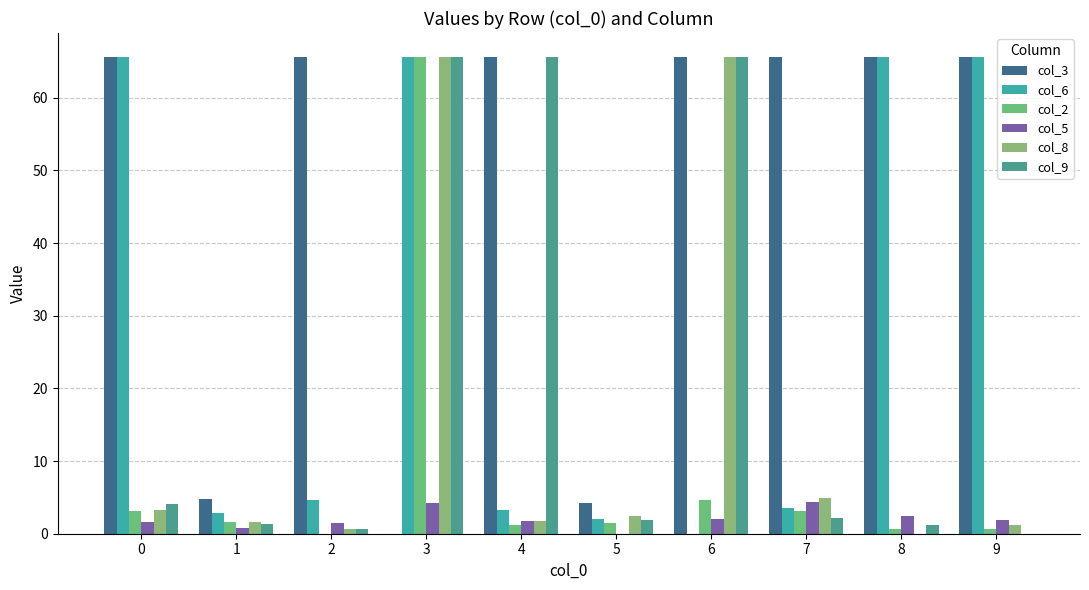

Is it true that col_6 equals 2.0 at 5?

True